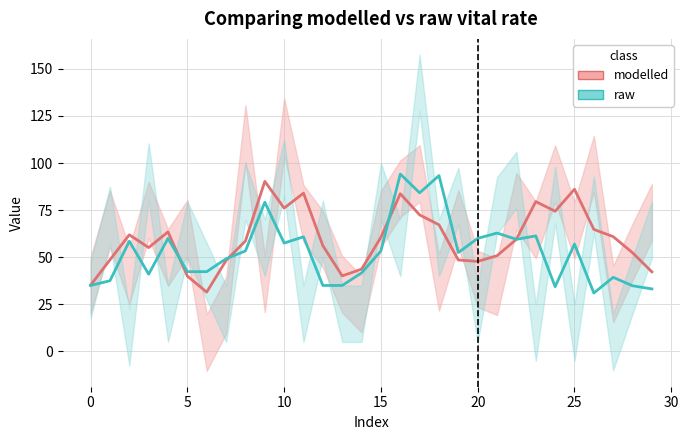

What value does the modelled series have at 27?

60.9